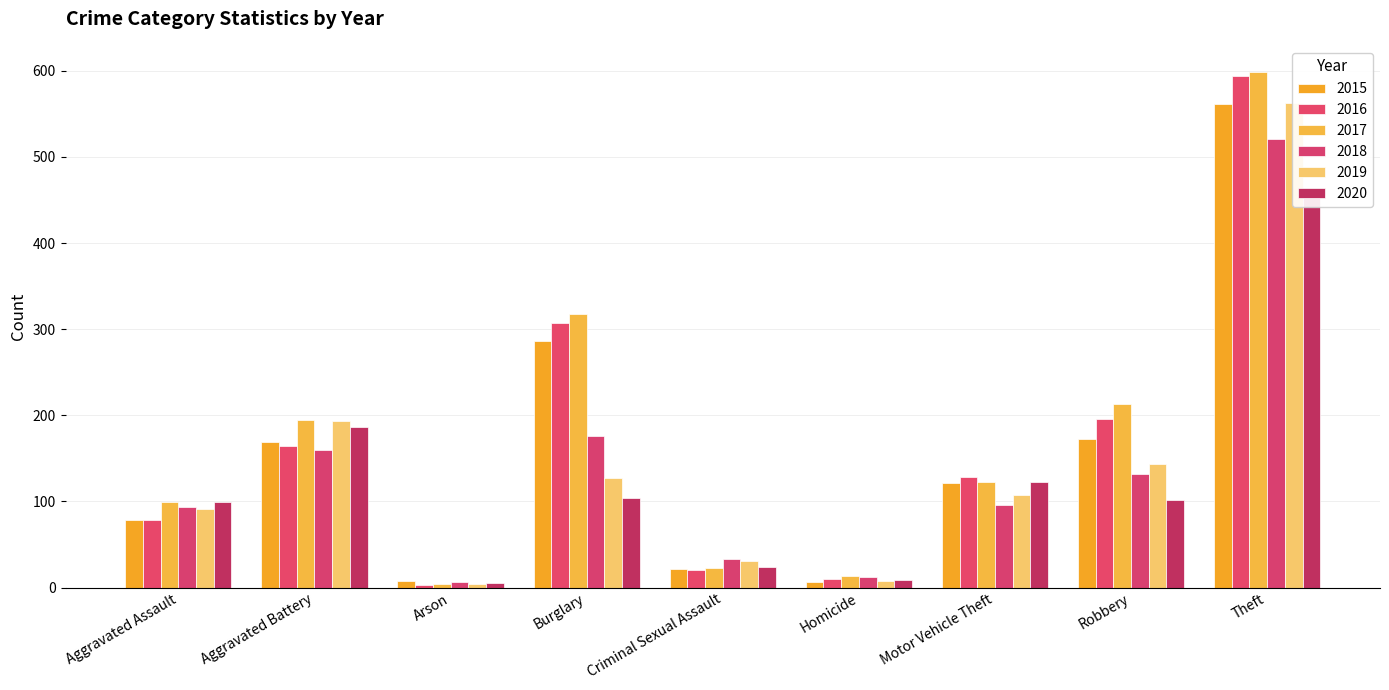

What is the label of the 6th bar from the right?

Burglary